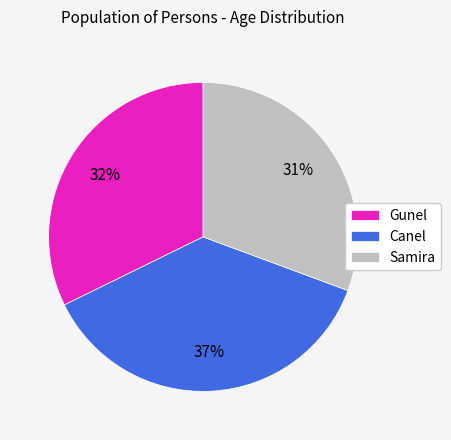

Is the sum of Samira and Gunel greater than half?

Yes